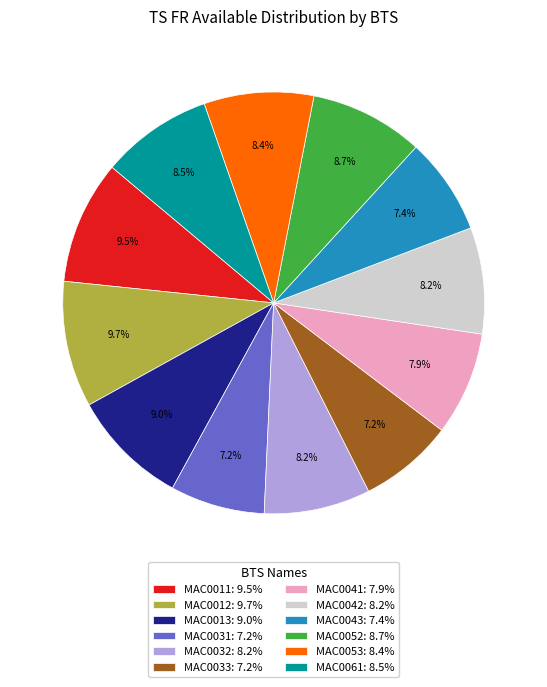

How many segments does this pie chart have?

12